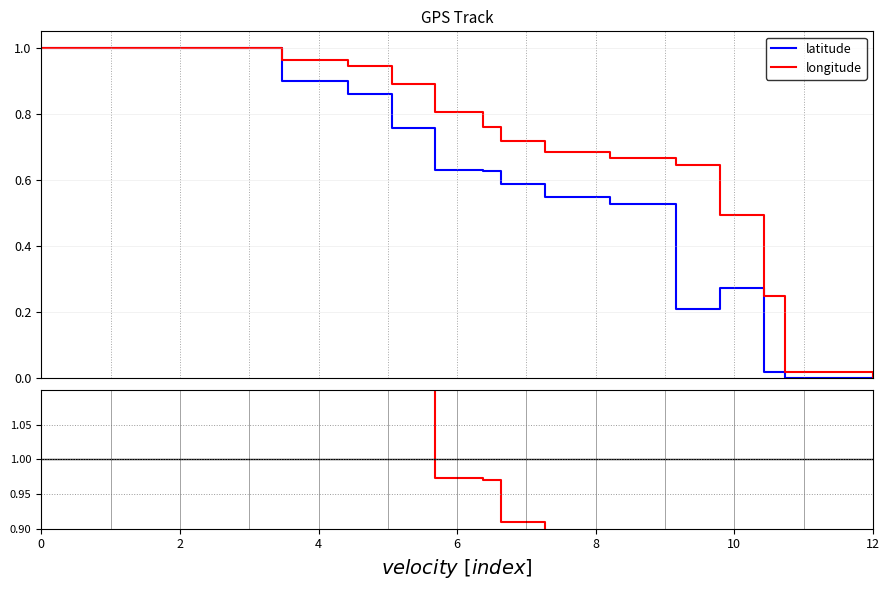

How many distinct data groups are displayed?

2